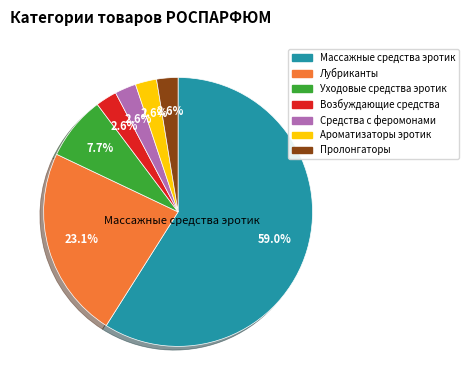

What is the ratio of the value at Уходовые средства эротик to the value at Возбуждающие средства?

3.0